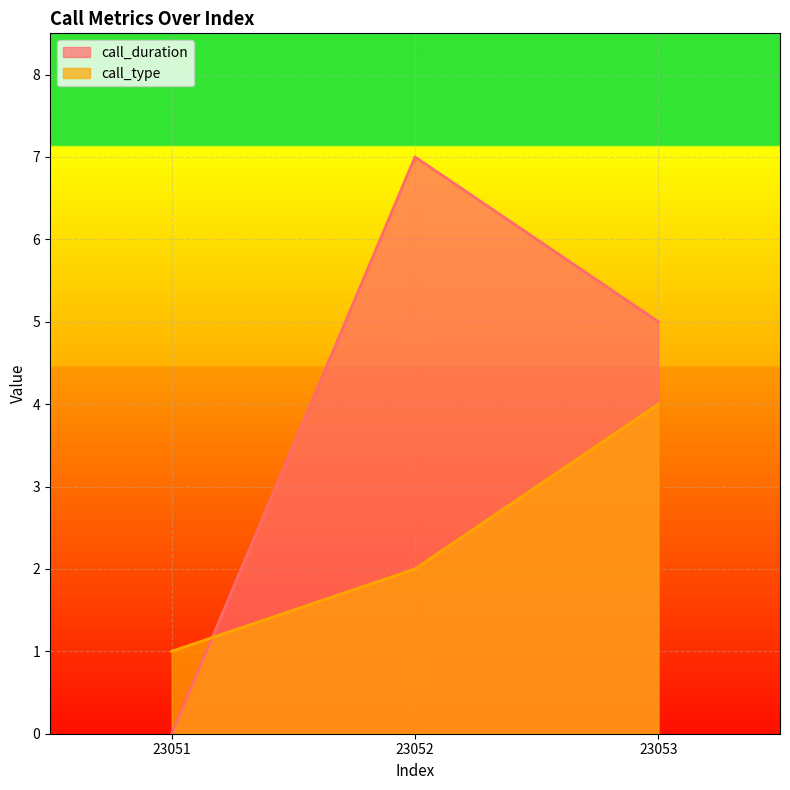

True or false: call_type has a value of 2 at 23051.

False